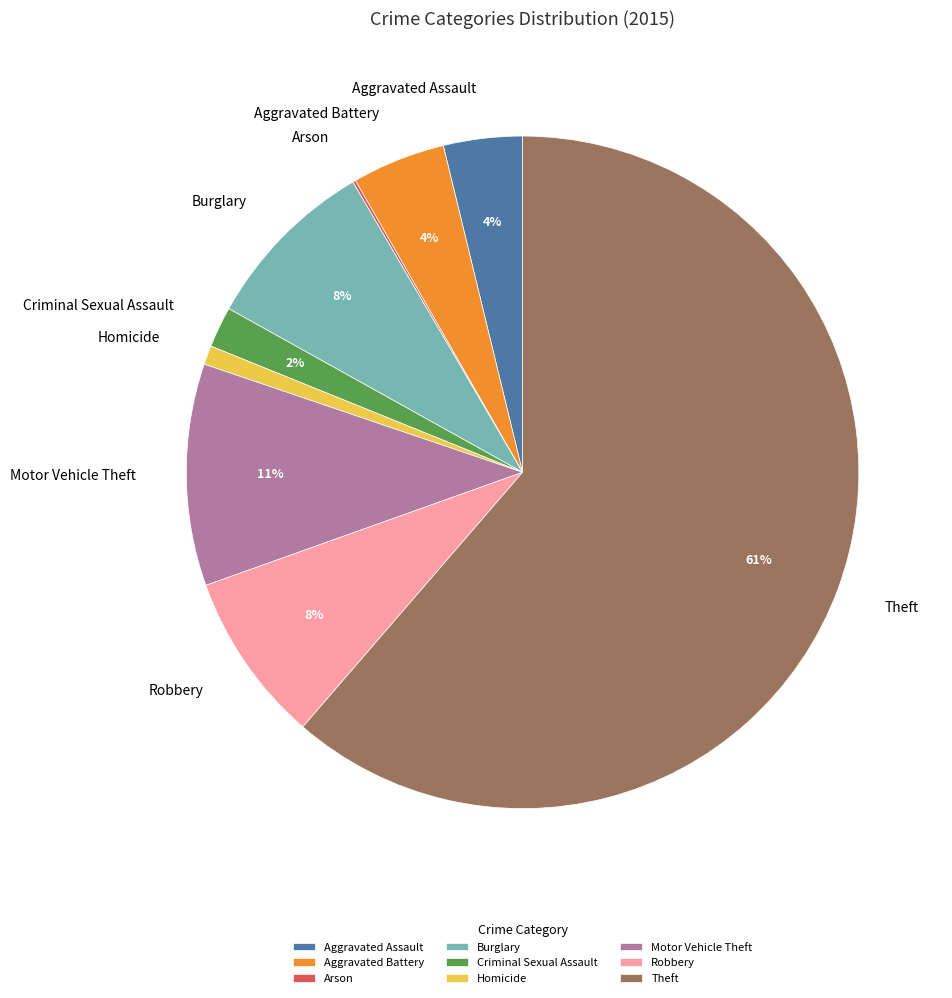

True or false: Robbery accounts for 15% of the total.

False